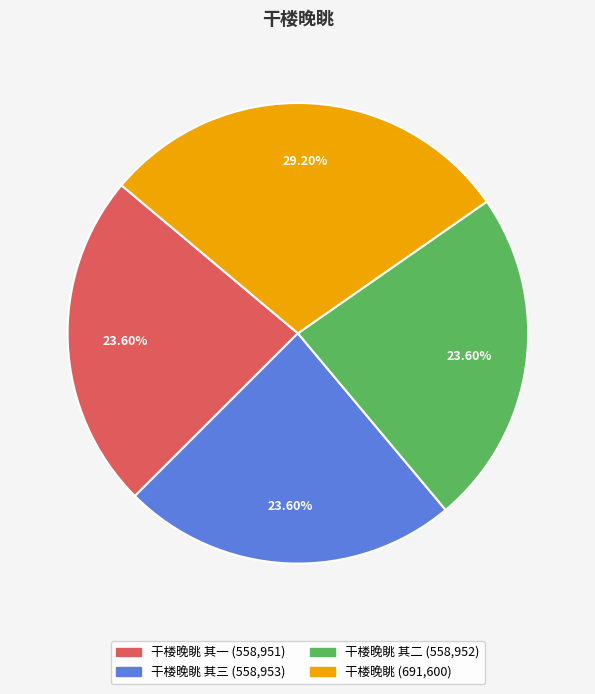

Does any single category account for the majority?

No